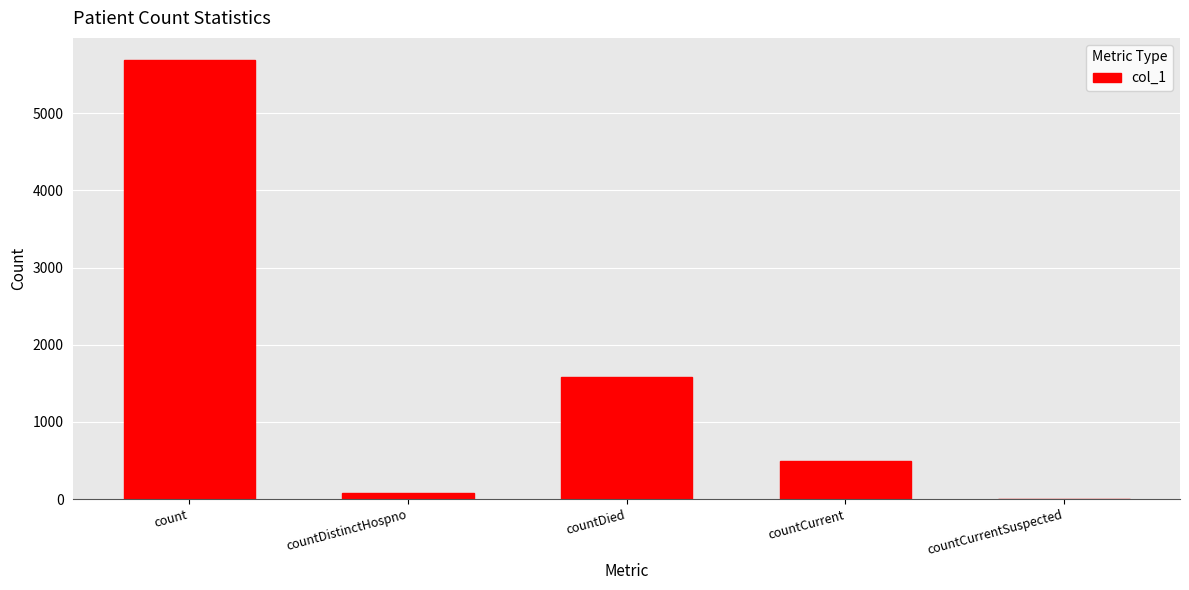

True or false: the data shows 700 at countDied.

False